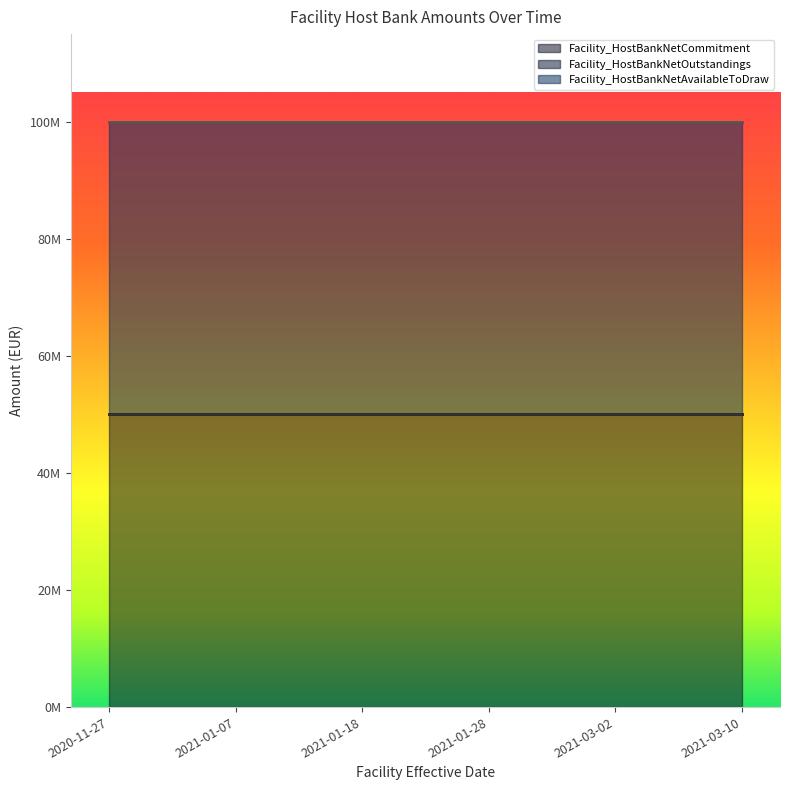

What is the average value of the Facility_HostBankNetCommitment series?

50000000